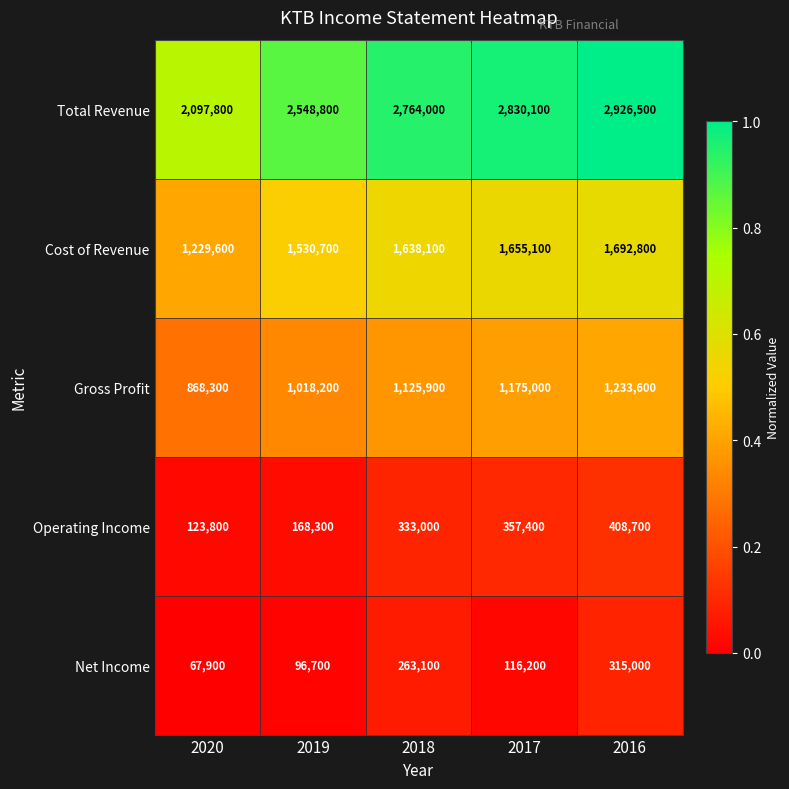

Which series has the largest total across all categories?

Total Revenue